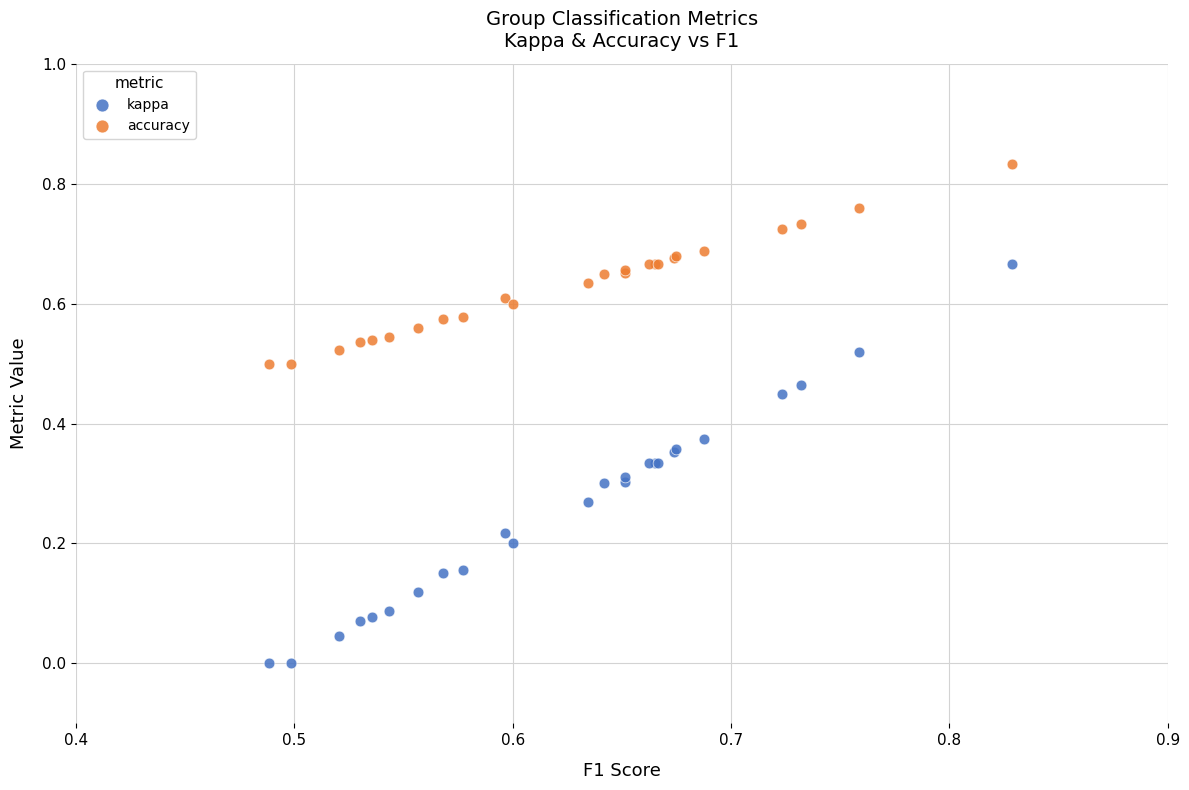

Which series reaches the maximum Y coordinate?

accuracy